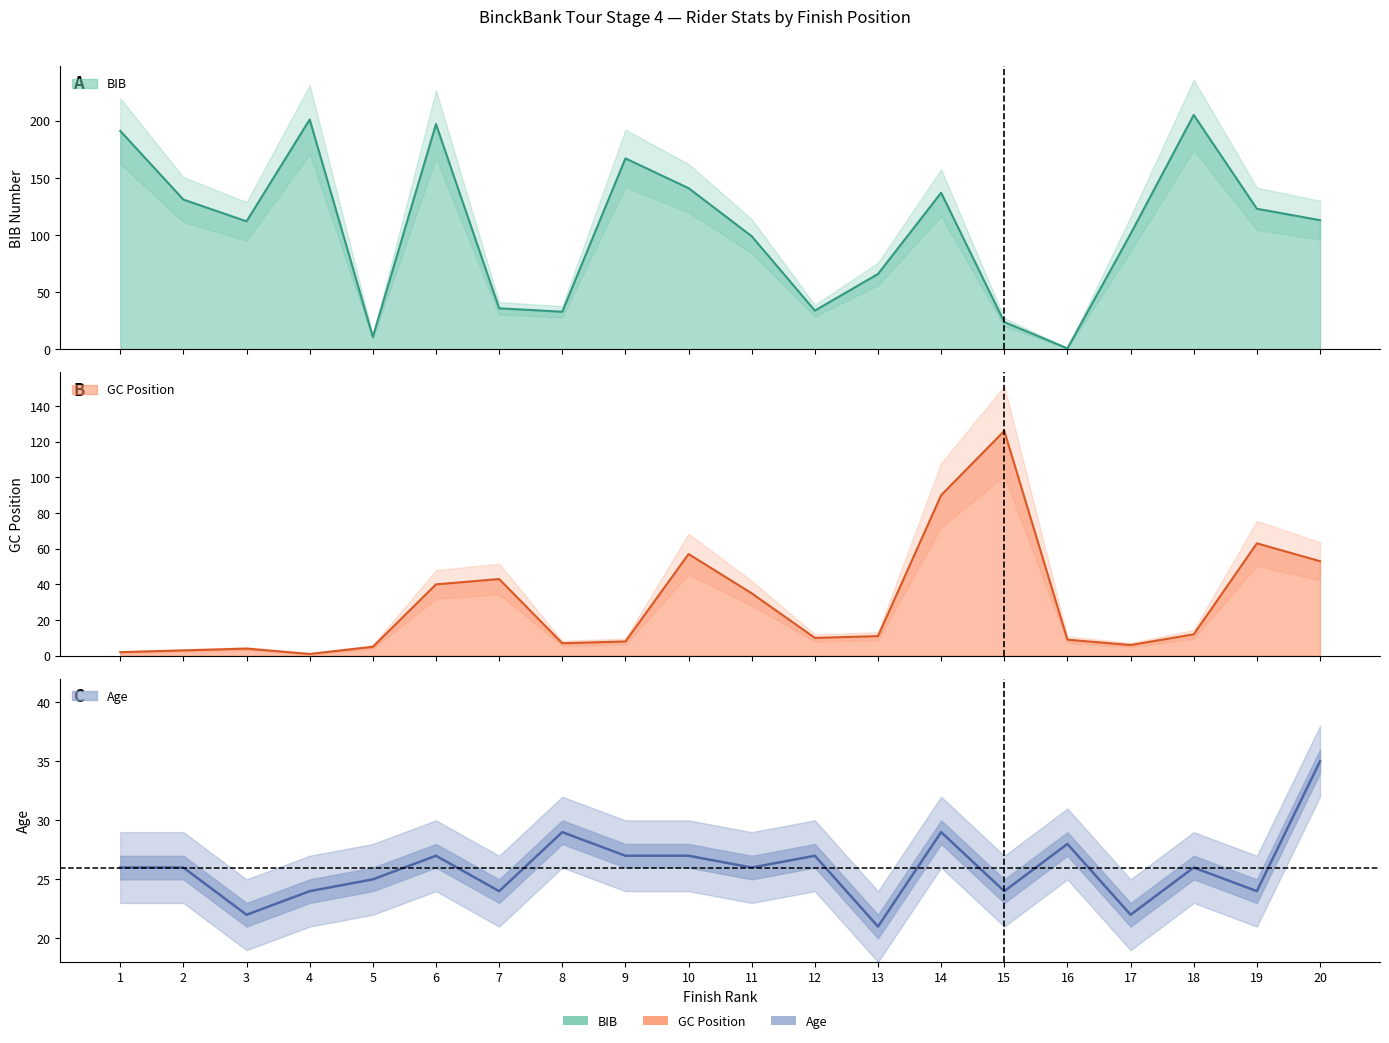

How many data points in BIB are above 113?

9